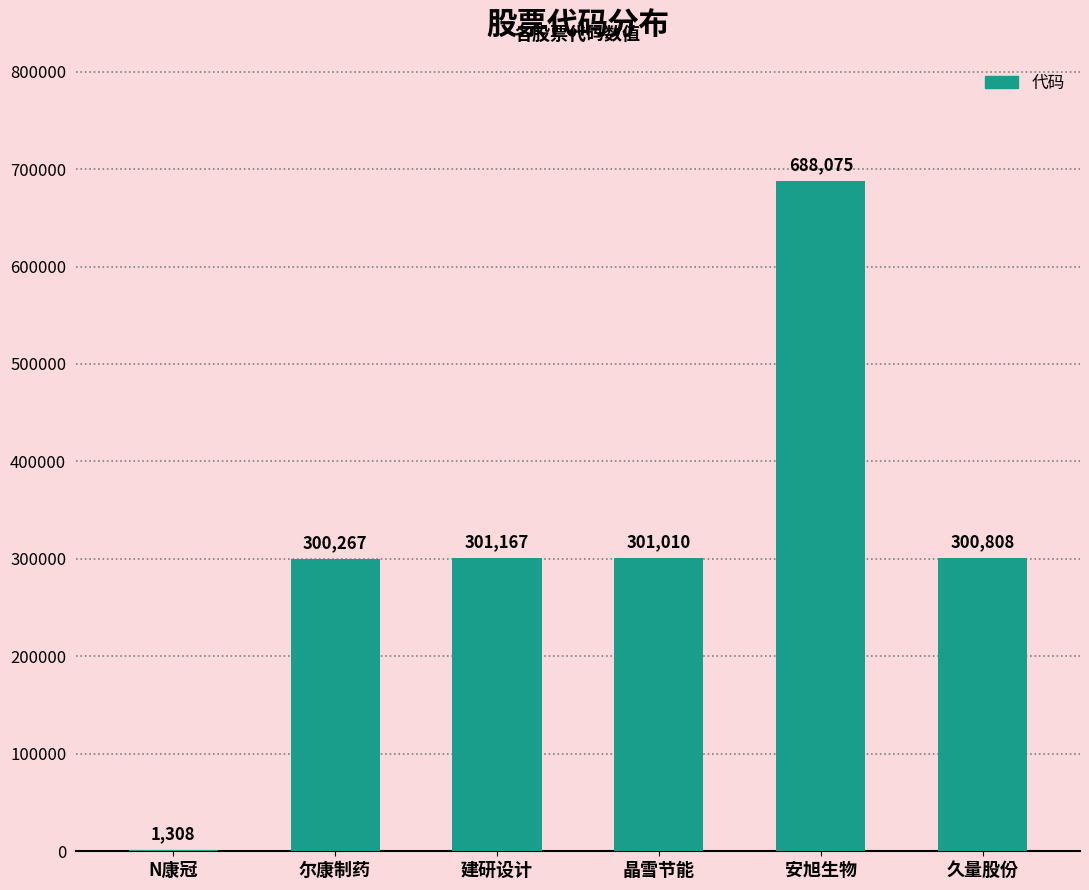

Approximately how many times larger is the value at 尔康制药 compared to 晶雪节能?

1.0